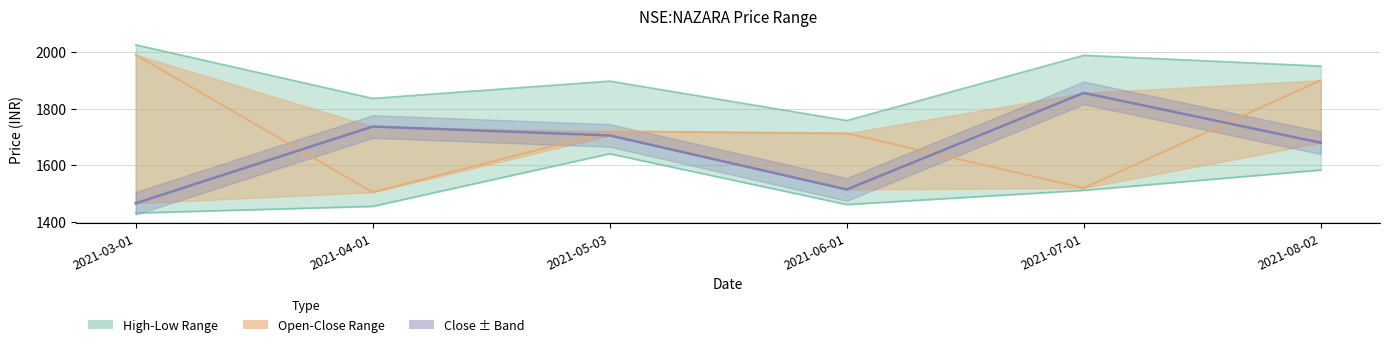

Which category has the lowest value across all series?

2021-03-01